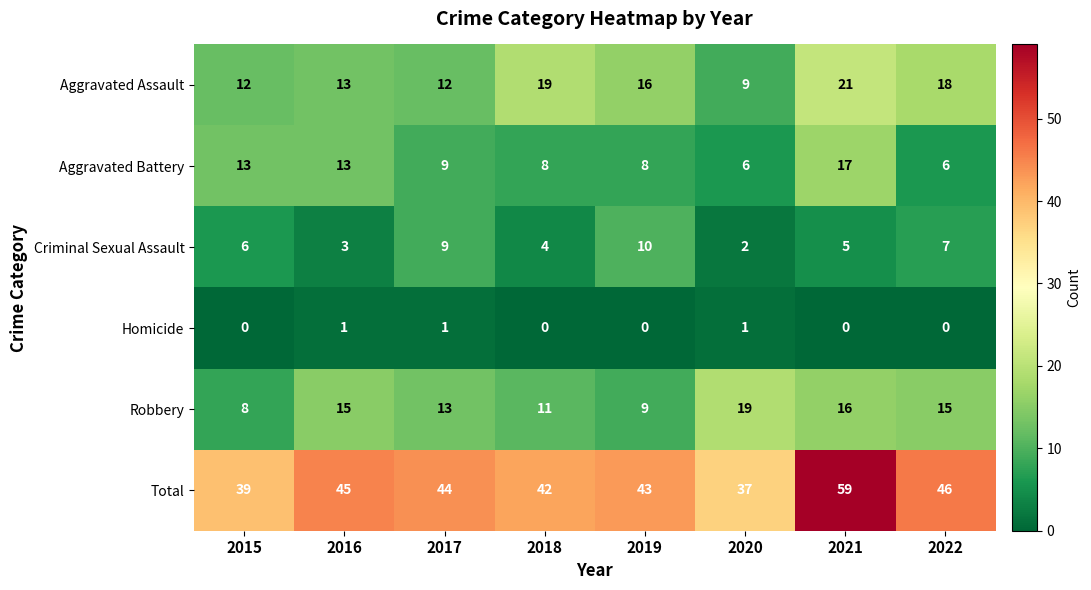

How many categories are shown in the chart?

8